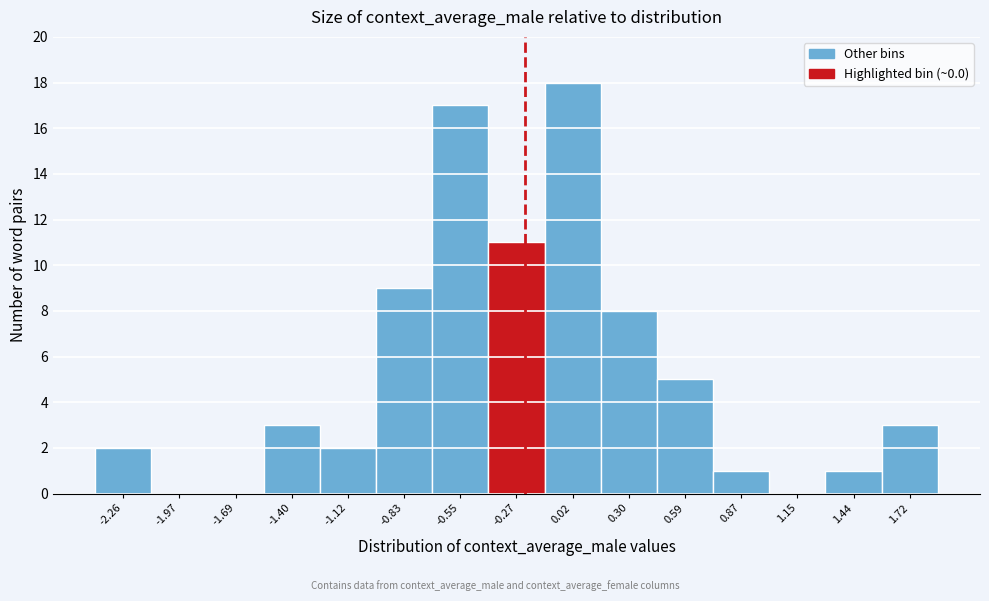

Reading left to right, extract all data points from this chart.

-2.26=2	-1.97=0	-1.69=0	-1.40=3	-1.12=2	-0.83=9	-0.55=17	-0.27=11	0.02=18	0.30=8	0.59=5	0.87=1	1.15=0	1.44=1	1.72=3